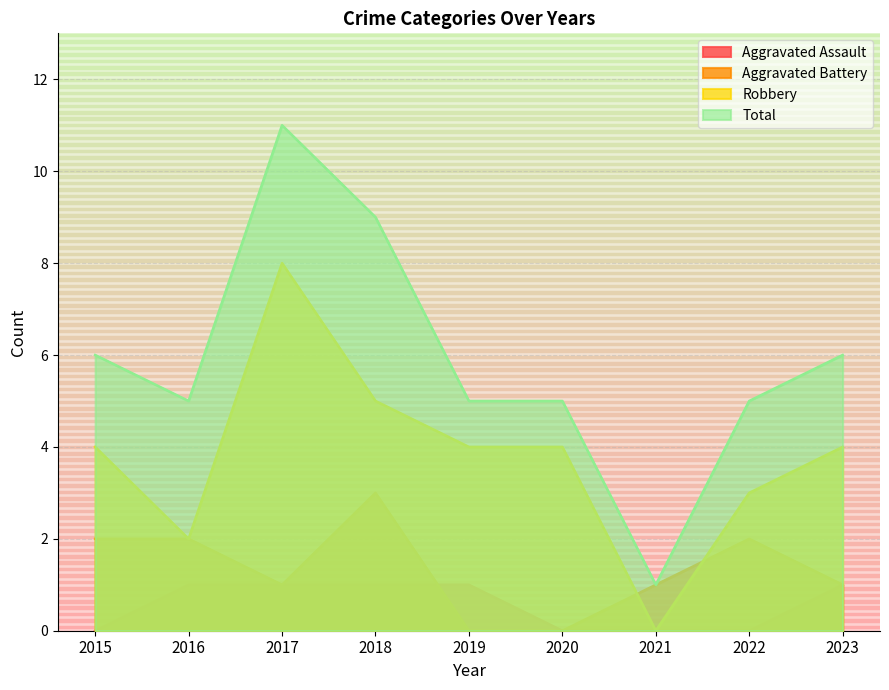

How many data points in Aggravated Battery are less than 1?

2